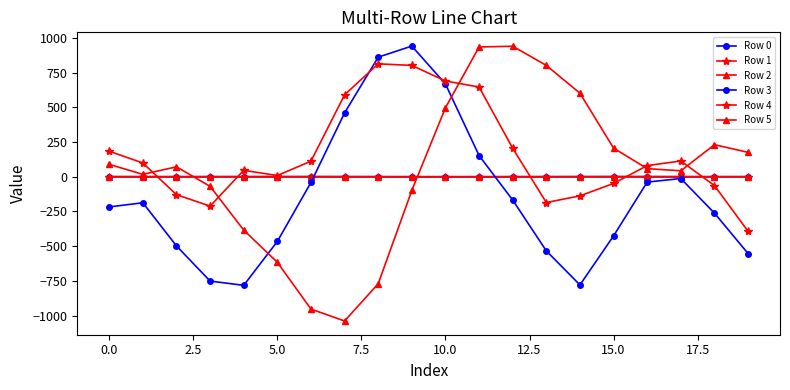

Reading left to right, what are all the values shown in this chart?

Row 0: 0.1	-0.0	0.1	0.3	0.4	0.5	0.6	0.4	0.1	-0.3	-0.4	-0.4	-0.1	0.1	0.3	0.3	0.2	0.0	-0.0	0.2
Row 1: -0.0	-0.0	-0.0	-0.2	-0.5	-0.8	-0.9	-0.9	-0.8	-0.5	-0.1	0.1	0.3	0.2	0.1	-0.1	-0.1	0.0	0.1	0.0
Row 2: 1.2	0.8	0.7	0.8	1.0	1.3	1.3	1.4	1.1	0.8	0.5	0.5	0.5	0.5	0.9	1.5	1.3	0.8	0.6	0.6
Row 3: -217.3	-187.1	-498.0	-751.1	-781.9	-465.7	-41.1	459.7	861.2	941.0	668.0	152.8	-167.7	-533.8	-778.8	-425.7	-38.3	-12.8	-261.7	-552.7
Row 4: 183.7	99.4	-129.0	-211.3	46.5	8.7	112.5	590.2	813.1	801.8	689.6	646.1	205.4	-185.6	-137.5	-48.1	80.4	113.5	-63.4	-392.4
Row 5: 89.3	17.3	71.7	-69.2	-383.9	-615.8	-952.8	-1038.5	-770.2	-98.4	496.7	934.5	939.9	801.9	601.7	206.3	58.3	42.9	231.0	175.9